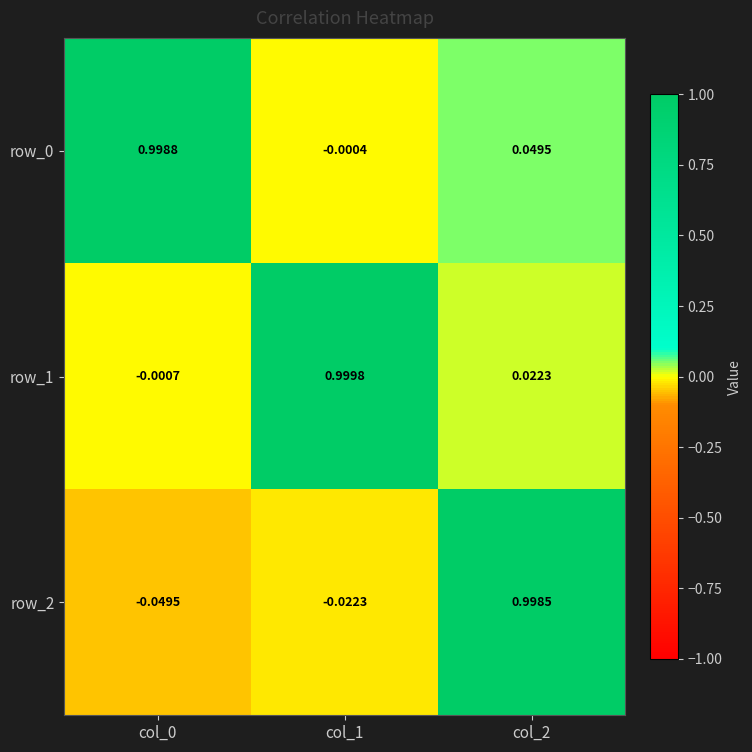

What is the highest value of the row_0 series?

1.0